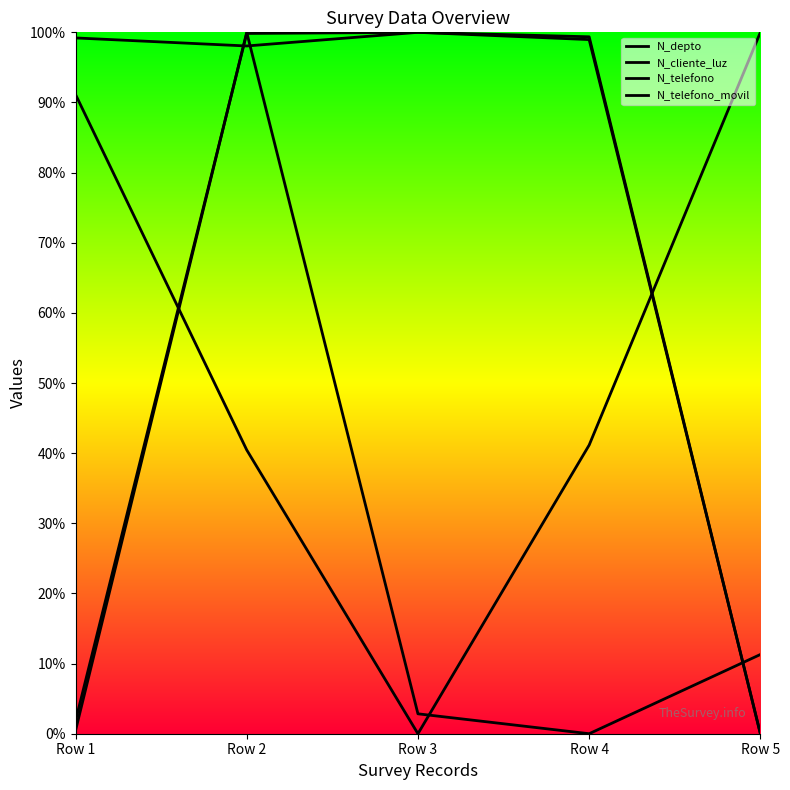

Which label corresponds to the largest value in the chart?

Row 5